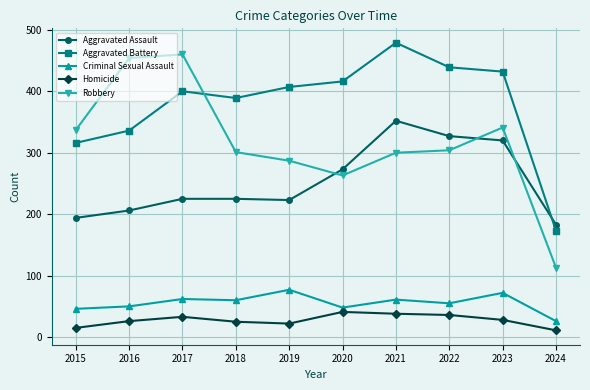

What is the sum of the Aggravated Battery values at 2017 and 2016?

736